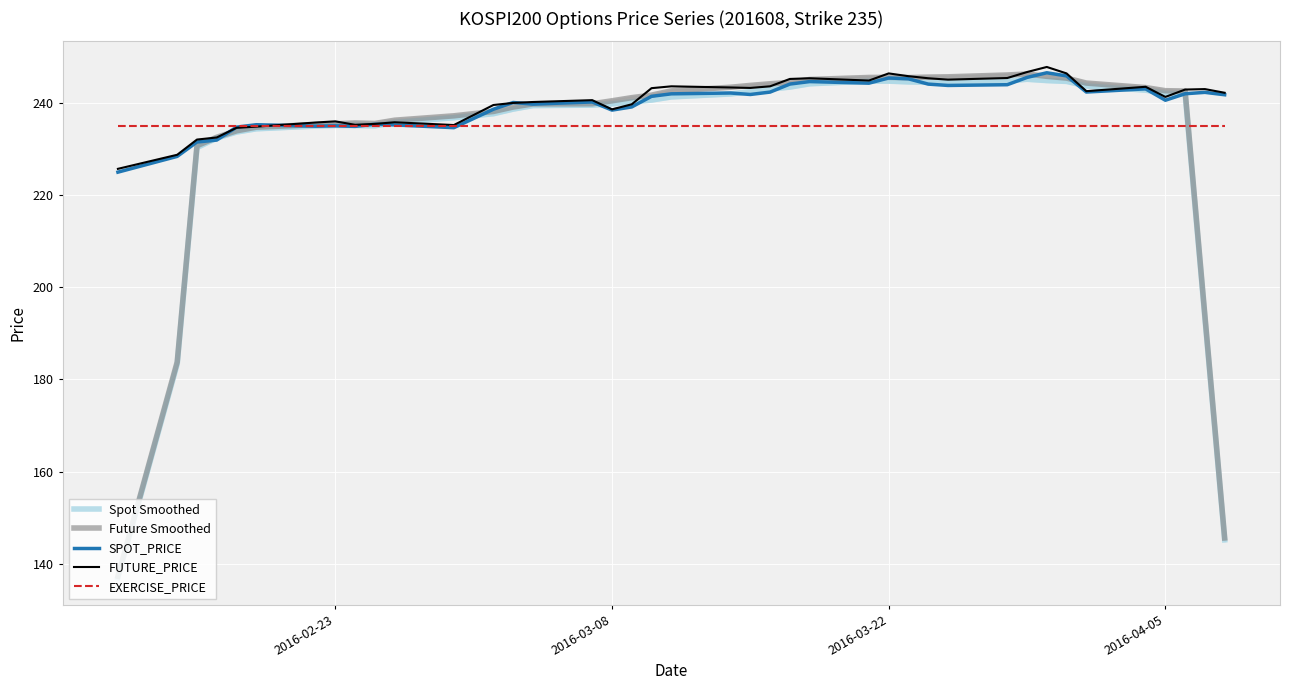

What is the lowest value of the EXERCISE_PRICE series?

235.0